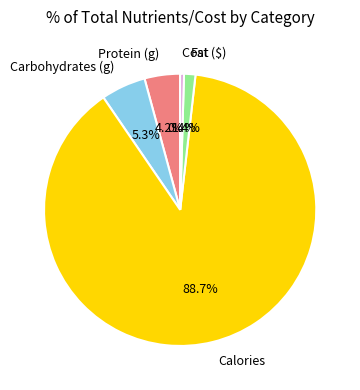

The Calories slice represents 89% of the pie. True or false?

True